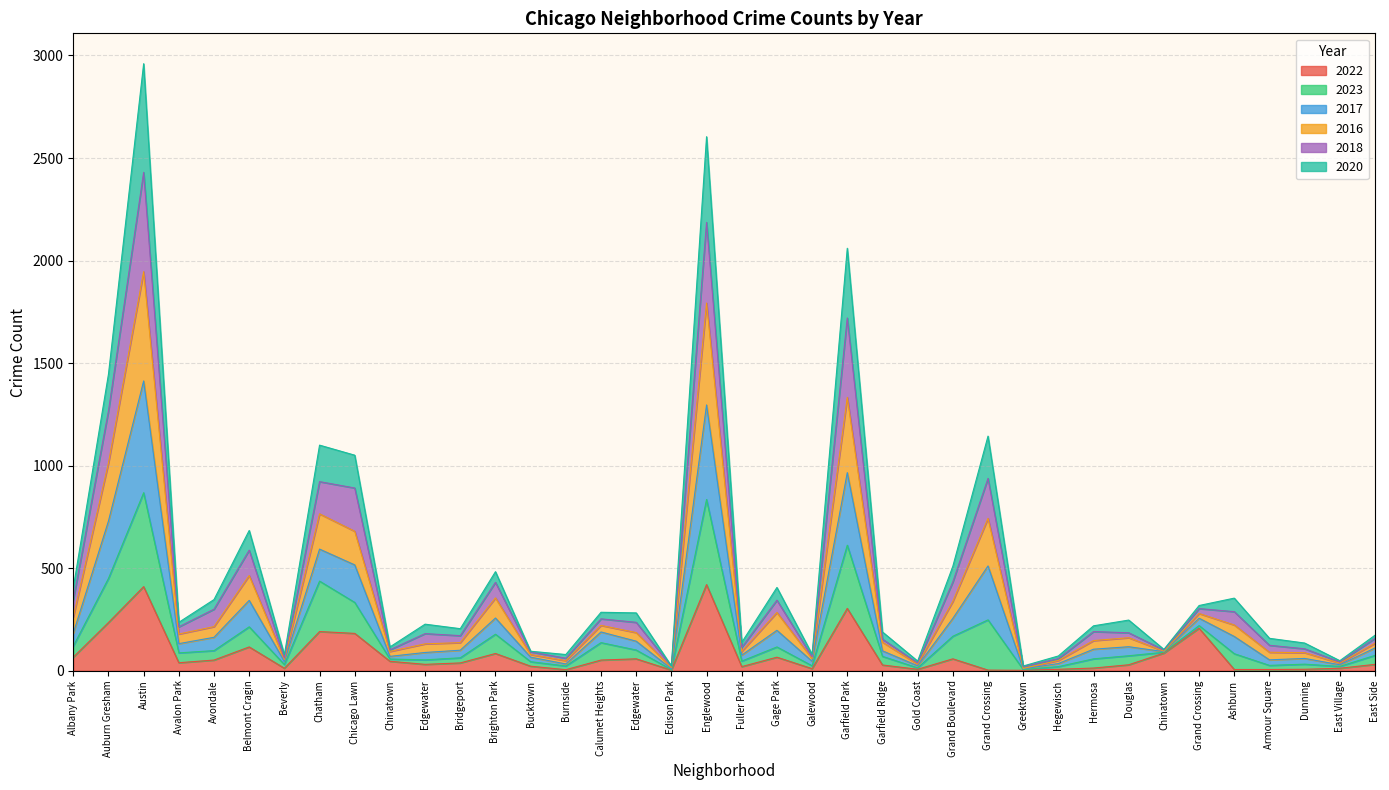

What is the label of the 19th point from the left?

Englewood